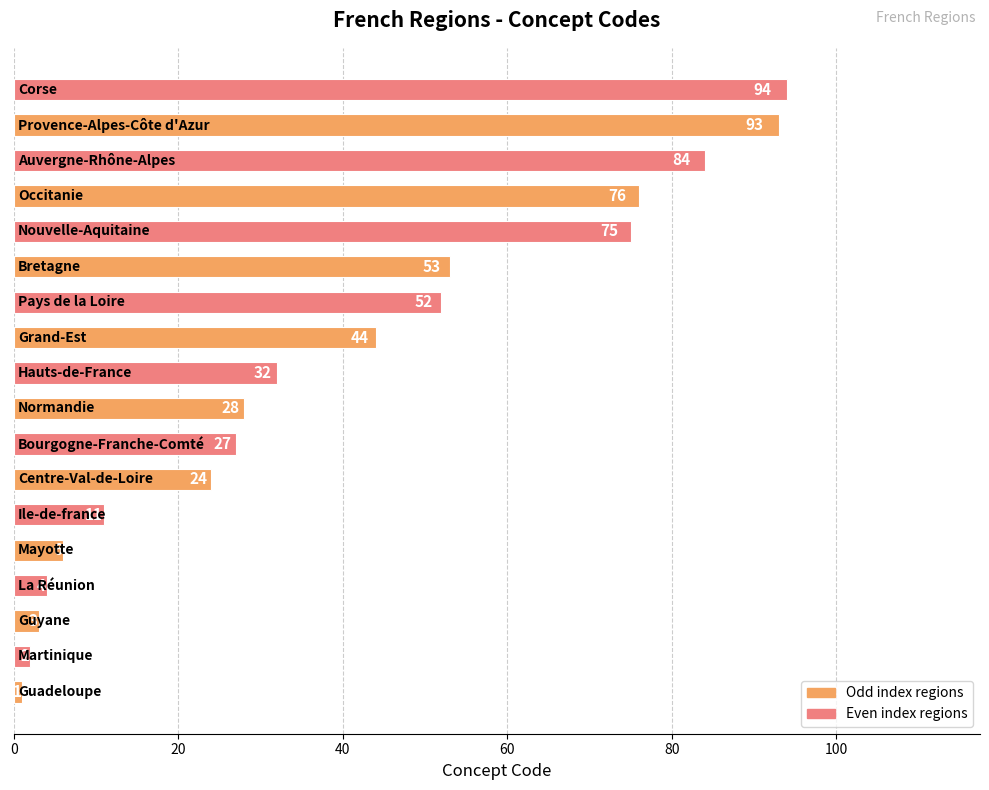

What is the sum of all values?

709